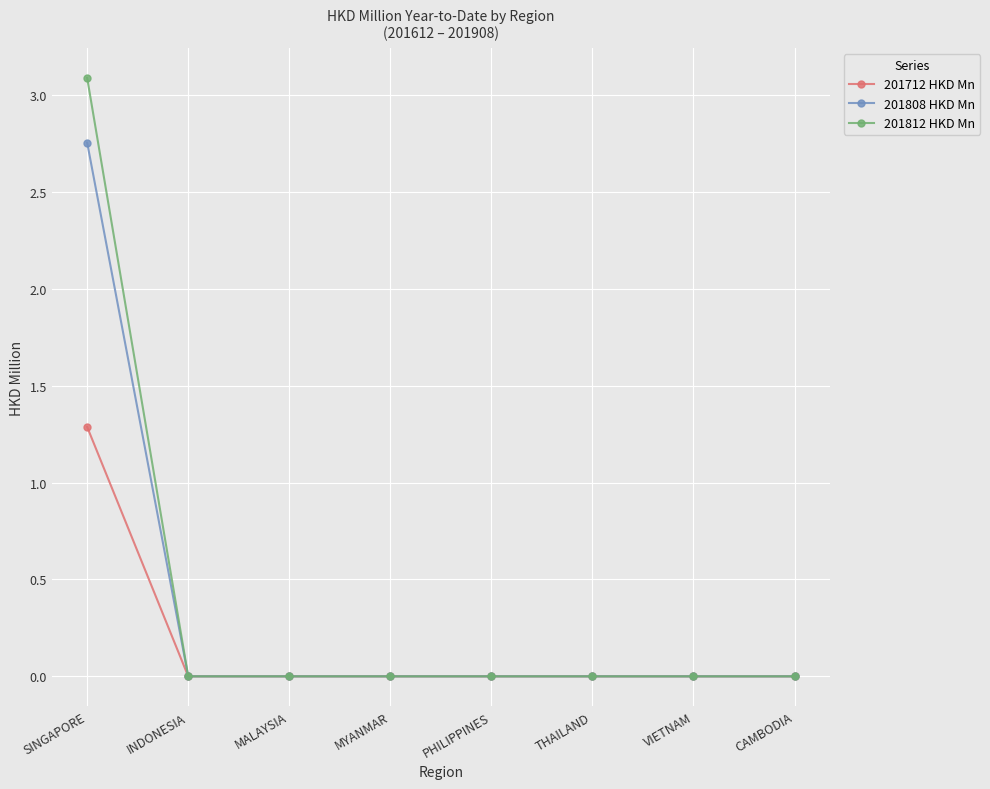

Which series has the largest range (max minus min)?

201812 HKD Mn